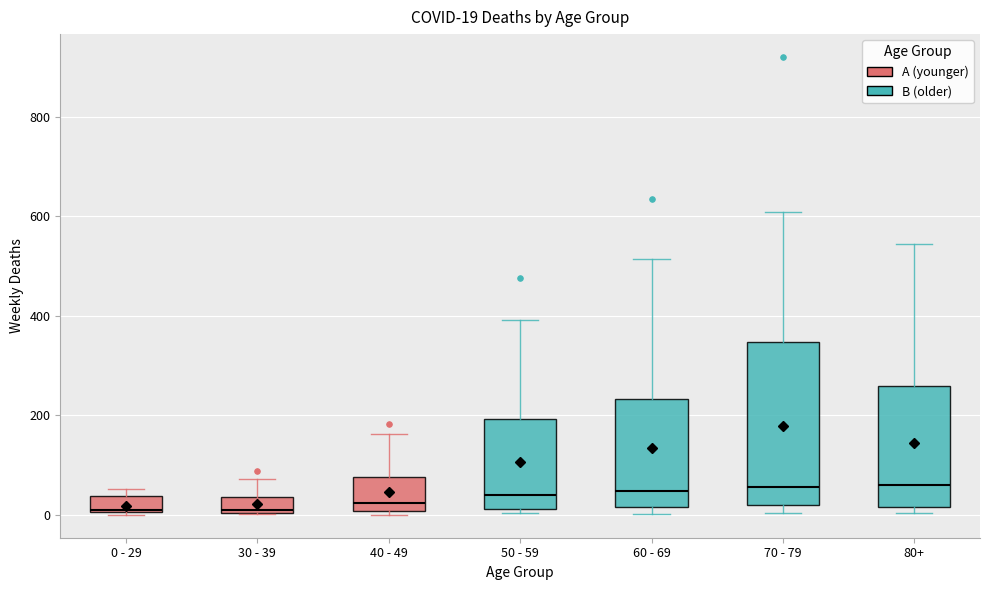

Which box is the tallest, from its lower edge to its upper edge?

70 - 79